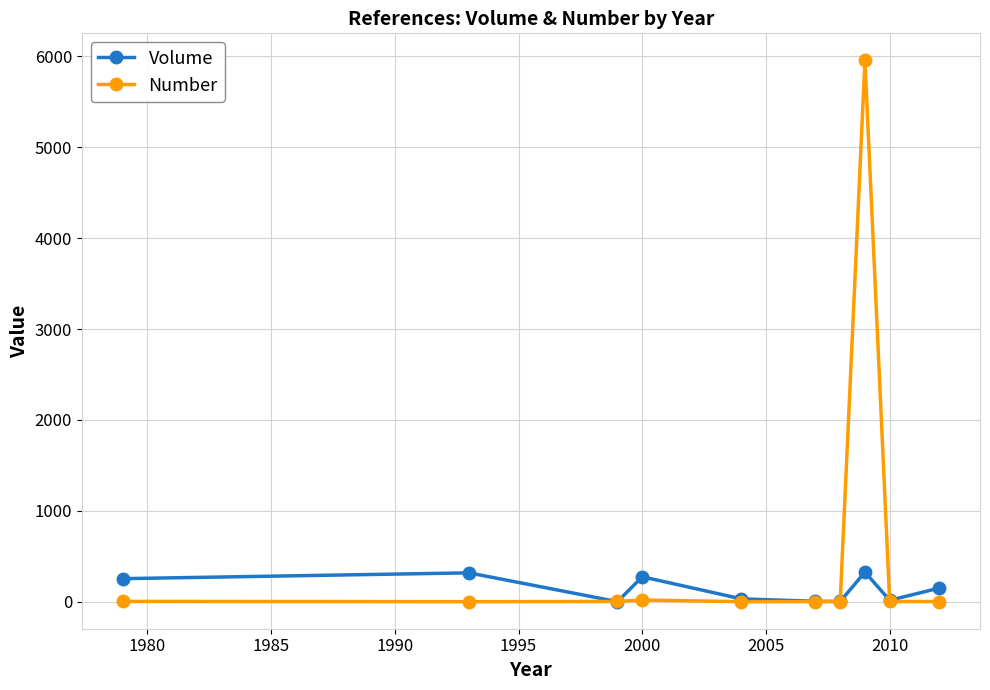

List the series in order of their overall mean, lowest first.

Volume, Number